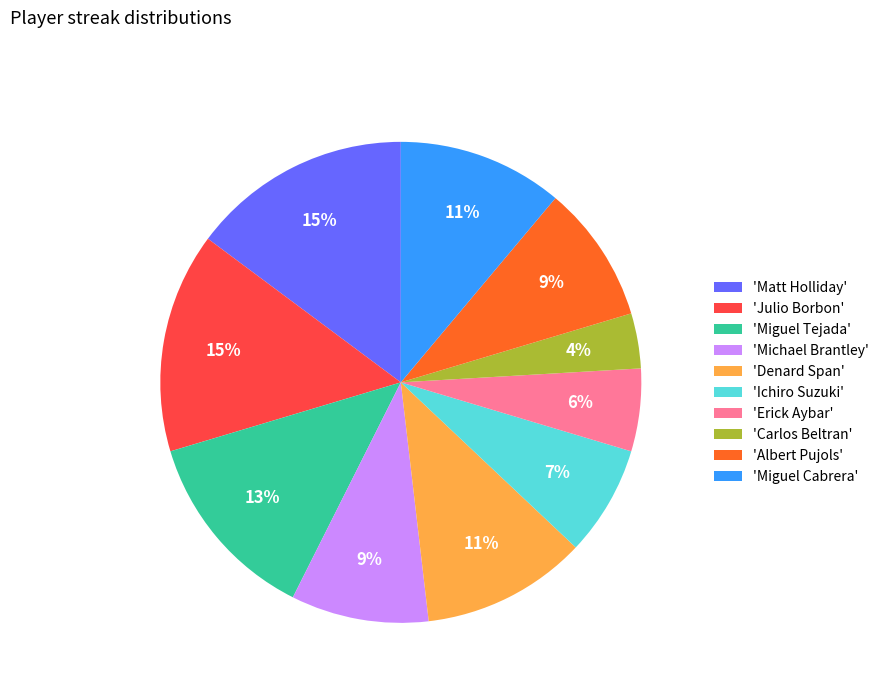

Is there a majority slice in this chart?

No